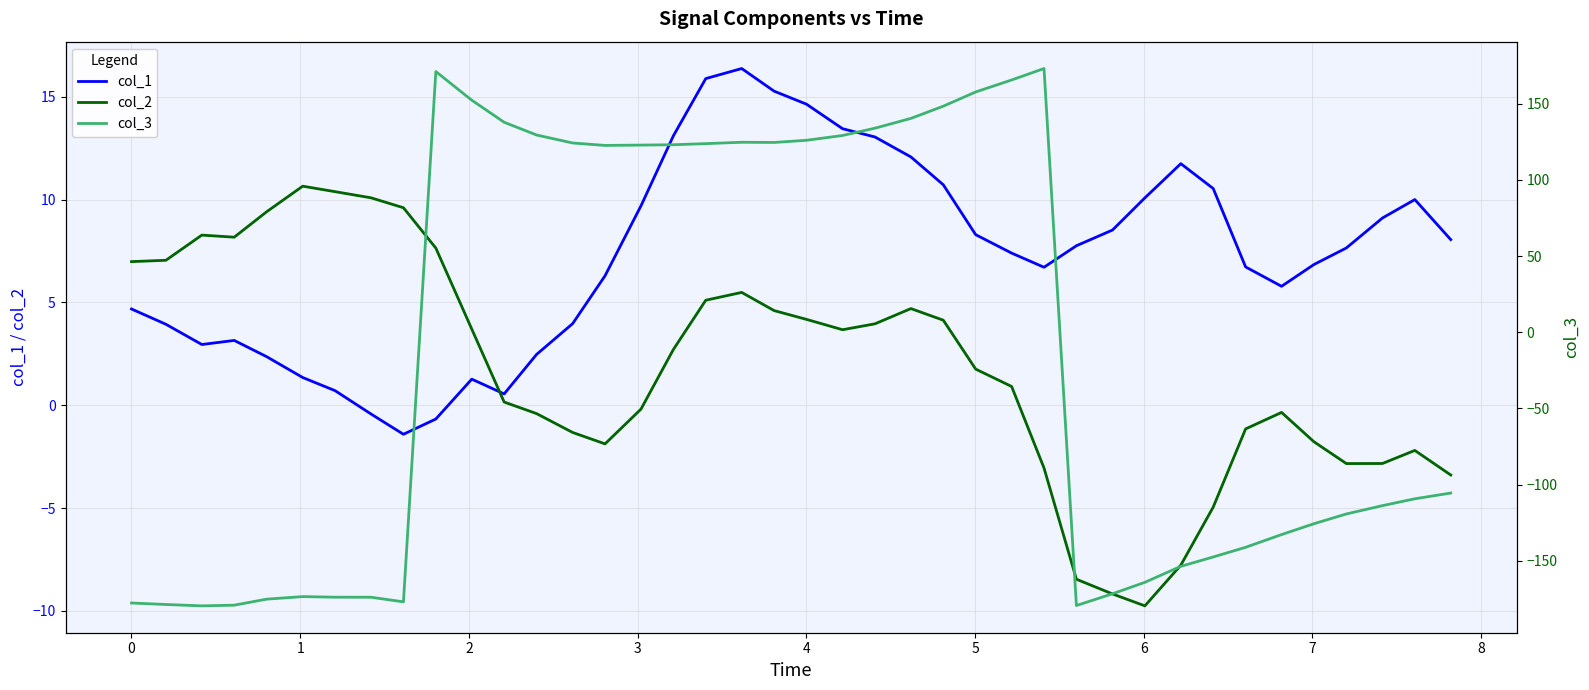

What is the value of the col_2 point at the 37th from the left?

-2.8